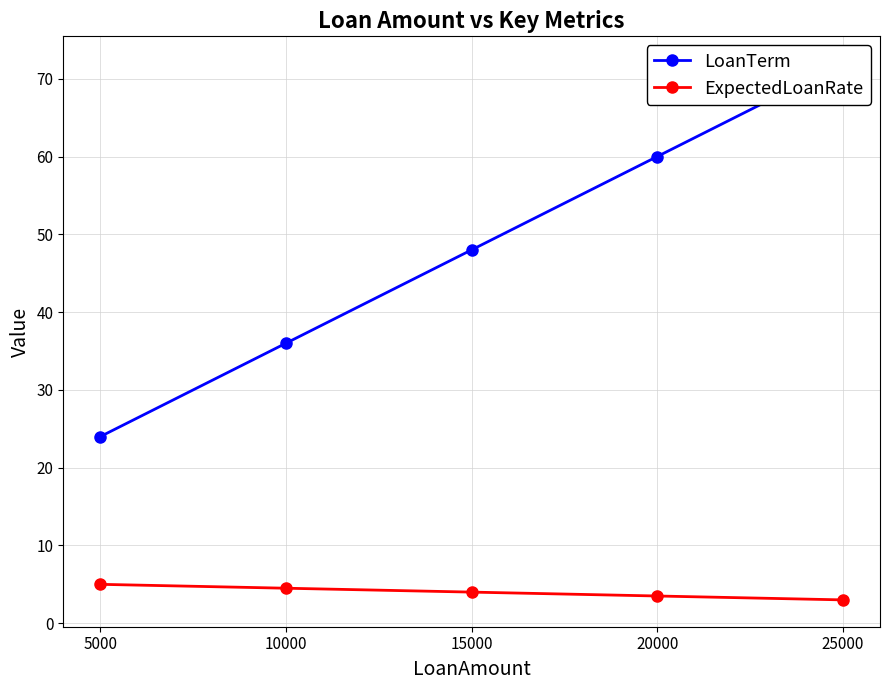

Which has a higher value, 25000 or 15000?

25000